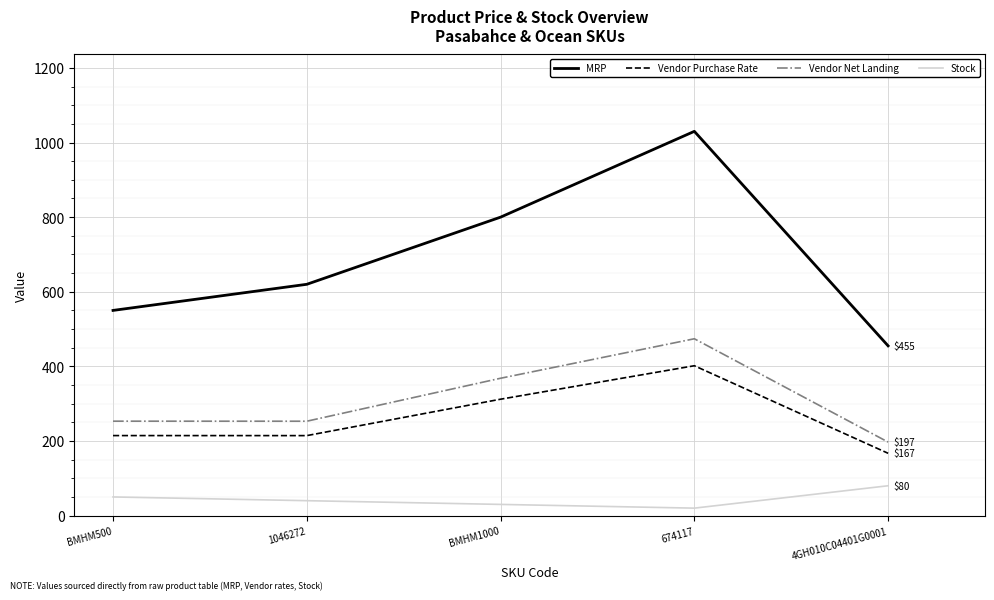

True or false: Vendor Net Landing and Stock intersect in this chart.

False